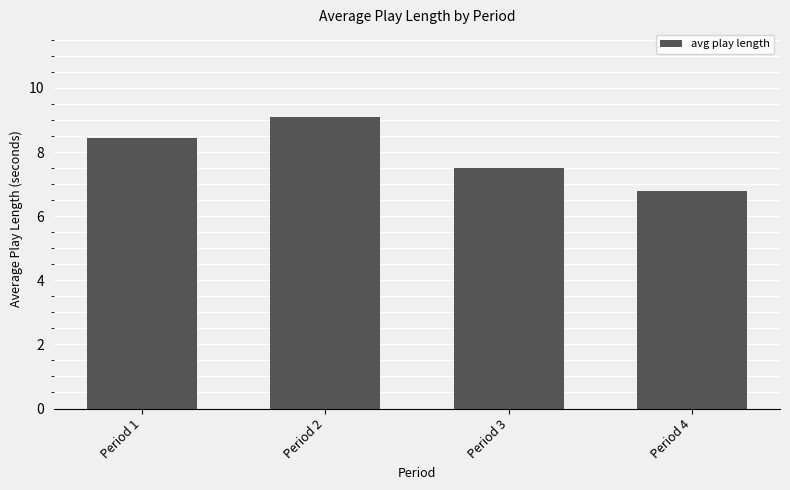

Approximately how many times larger is the value at Period 1 compared to Period 3?

1.1